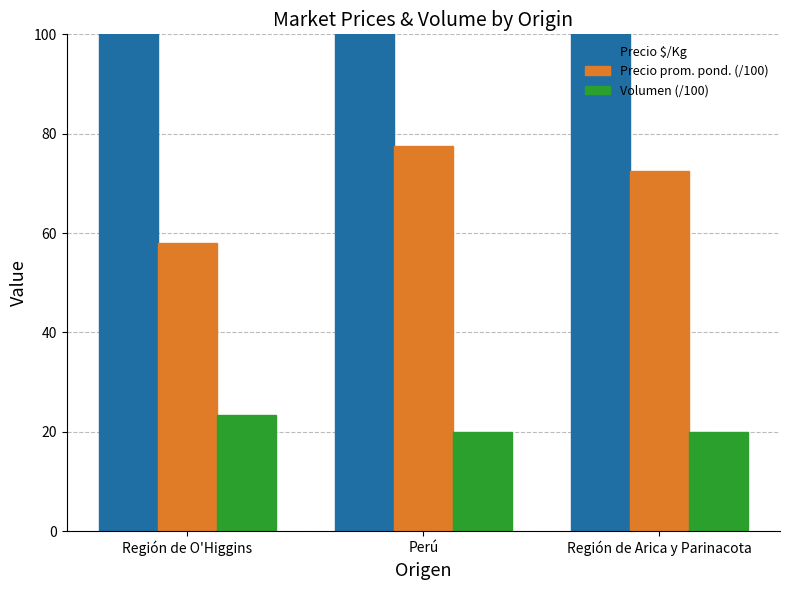

Where is Precio prom. pond. (/100) nearest to the value 67?

Región de Arica y Parinacota